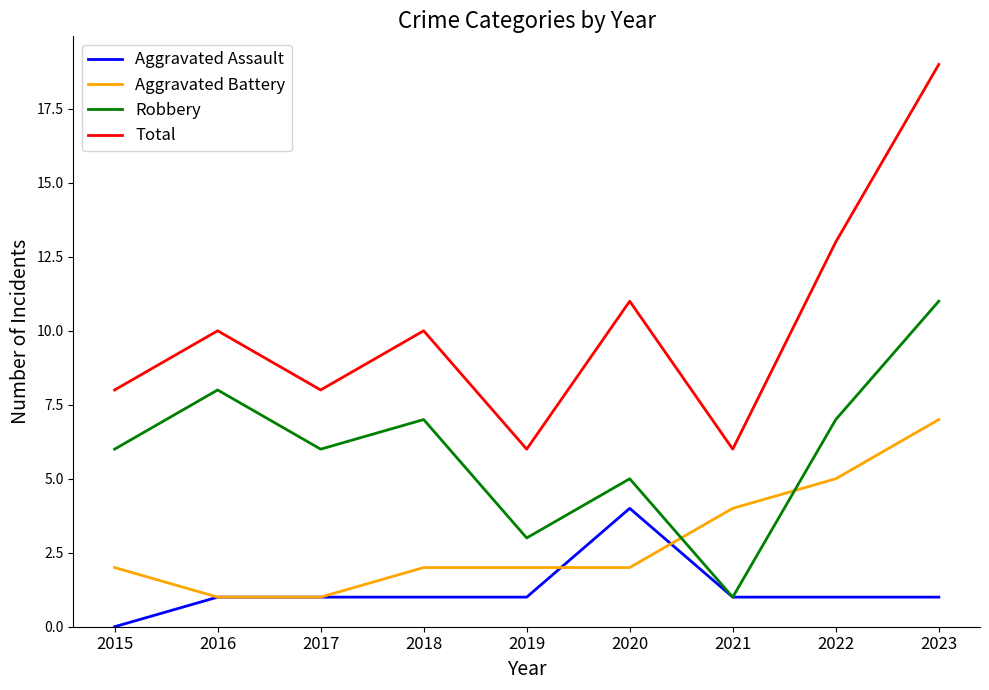

How many lines are shown in the chart?

4